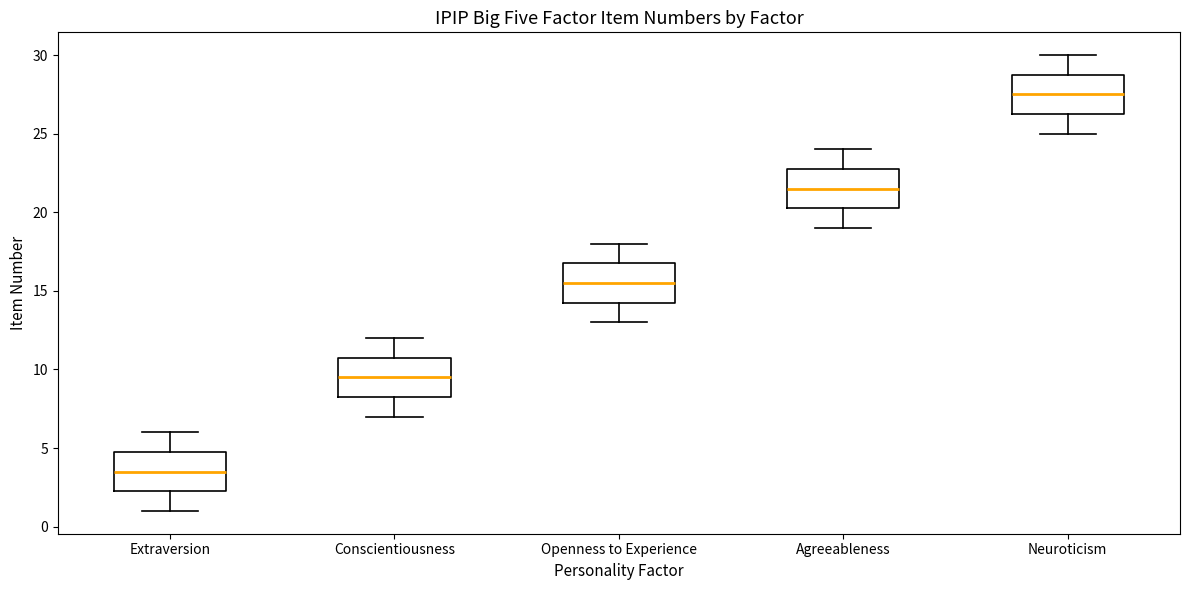

Reading left to right, read every box against the y-axis: the position of its median line, the range the box covers, and the ends of its whiskers. The values are not printed on the chart, so give them approximately, as read against the axis.

Extraversion: median 3.5, box 2.5 to 5.0, whiskers 1.0 to 6.0
Conscientiousness: median 9.5, box 8.5 to 11.0, whiskers 7.0 to 12.0
Openness to Experience: median 15.5, box 14.5 to 17.0, whiskers 13.0 to 18.0
Agreeableness: median 21.5, box 20.5 to 23.0, whiskers 19.0 to 24.0
Neuroticism: median 27.5, box 26.5 to 29.0, whiskers 25.0 to 30.0